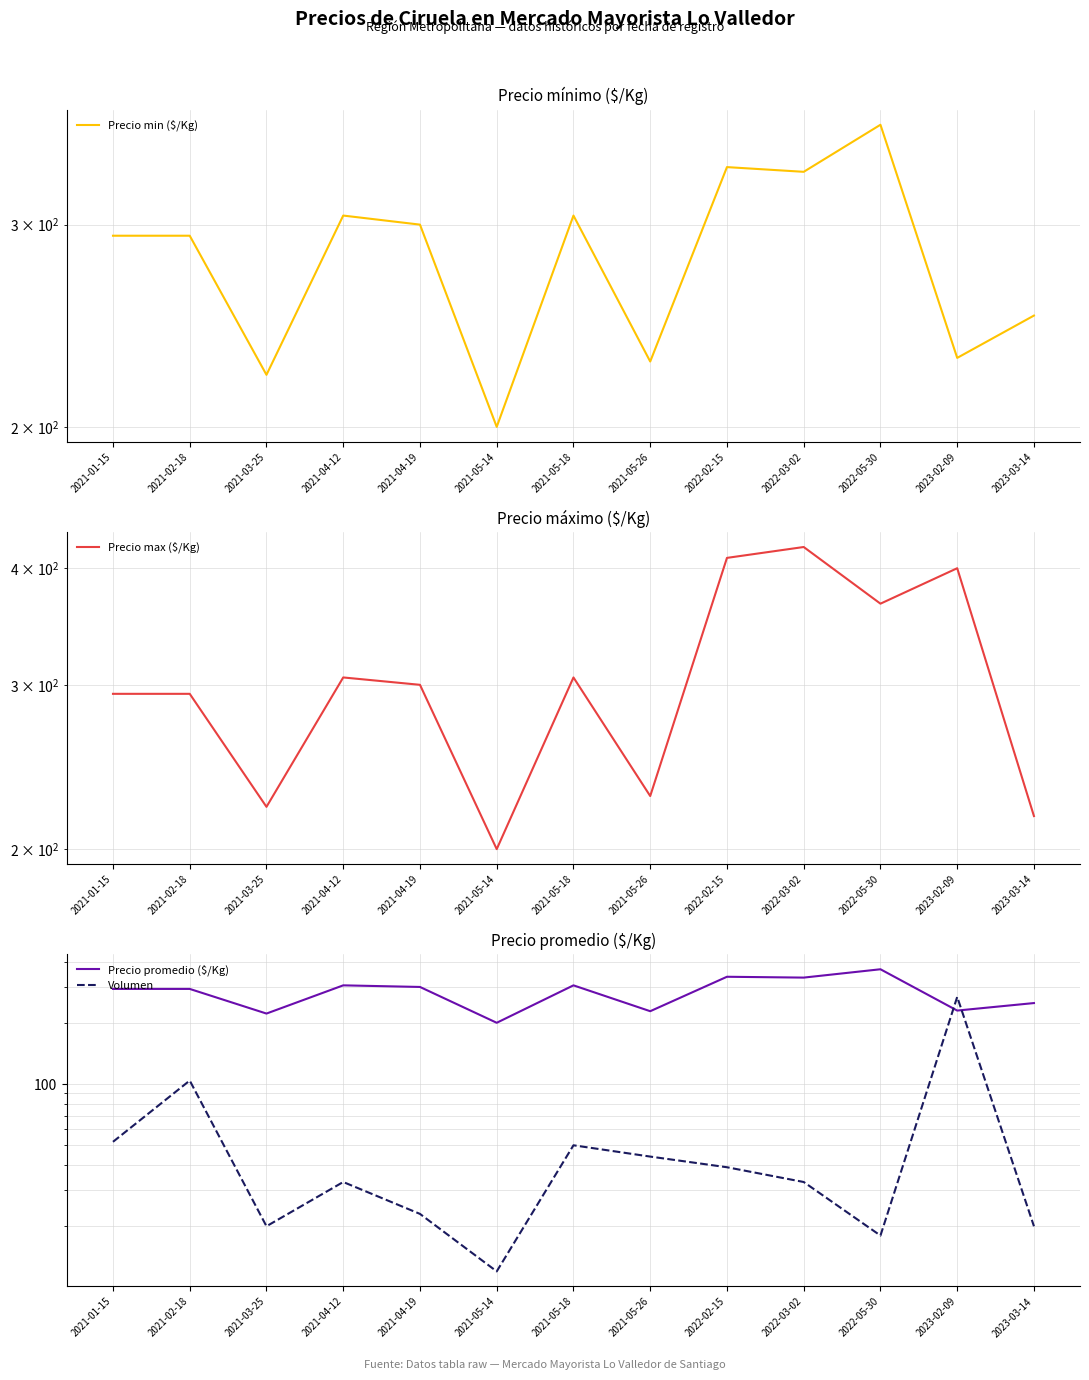

The Precio promedio ($/Kg) series shows 508.3 at 2022-02-15. True or false?

False